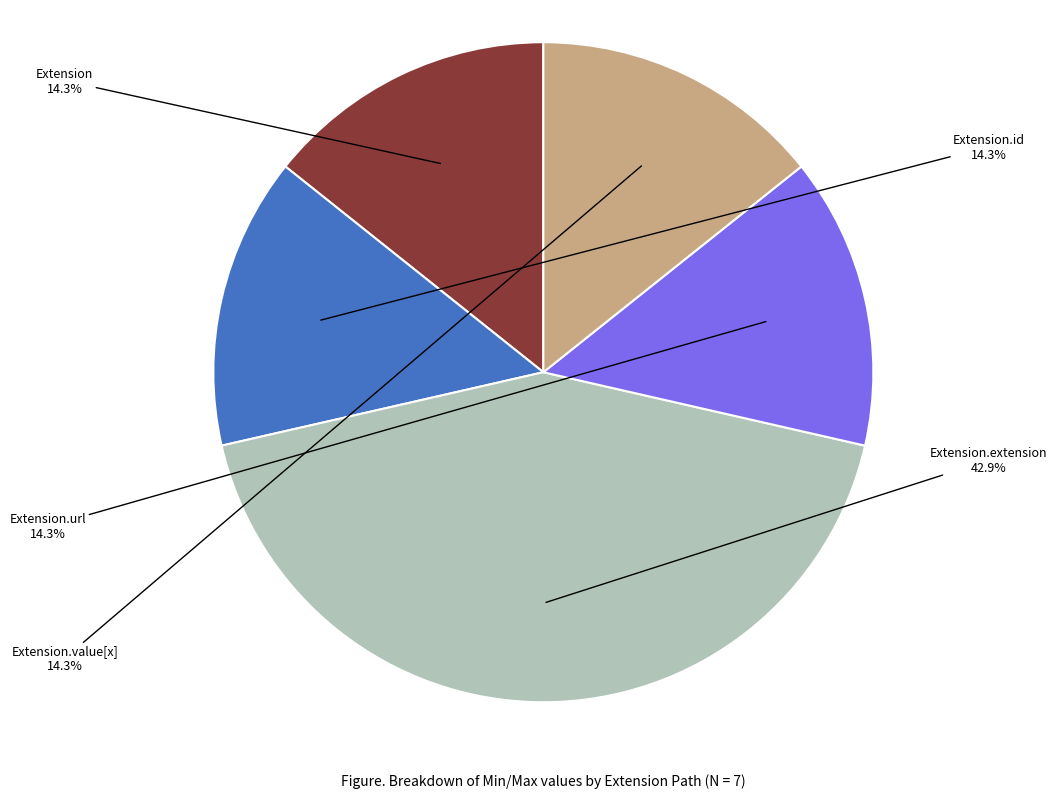

Is there a majority slice in this chart?

No